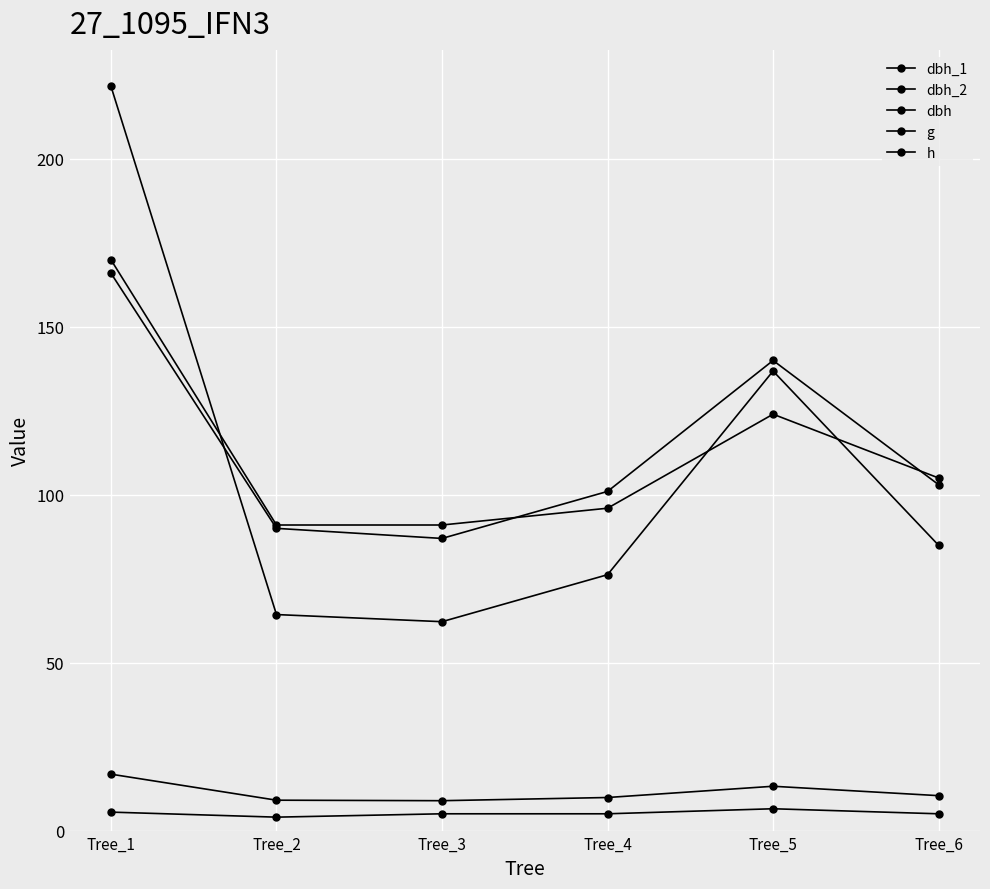

In dbh_1, how many points are lower than both neighbors (excluding endpoints)?

1